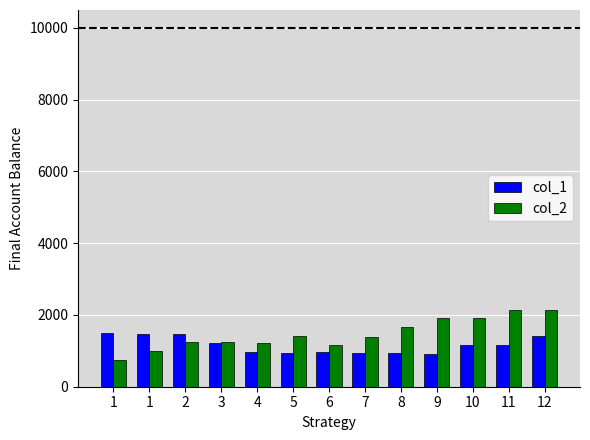

What is the value of the col_2 bar at the 4th from the left?

1235.6